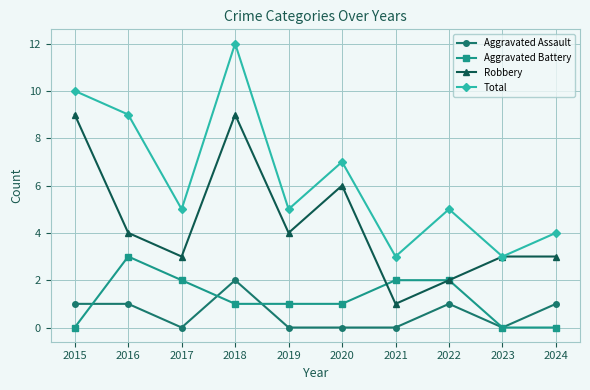

Reading left to right, what are all the values shown in this chart?

Aggravated Assault: 1	1	0	2	0	0	0	1	0	1
Aggravated Battery: 0	3	2	1	1	1	2	2	0	0
Robbery: 9	4	3	9	4	6	1	2	3	3
Total: 10	9	5	12	5	7	3	5	3	4